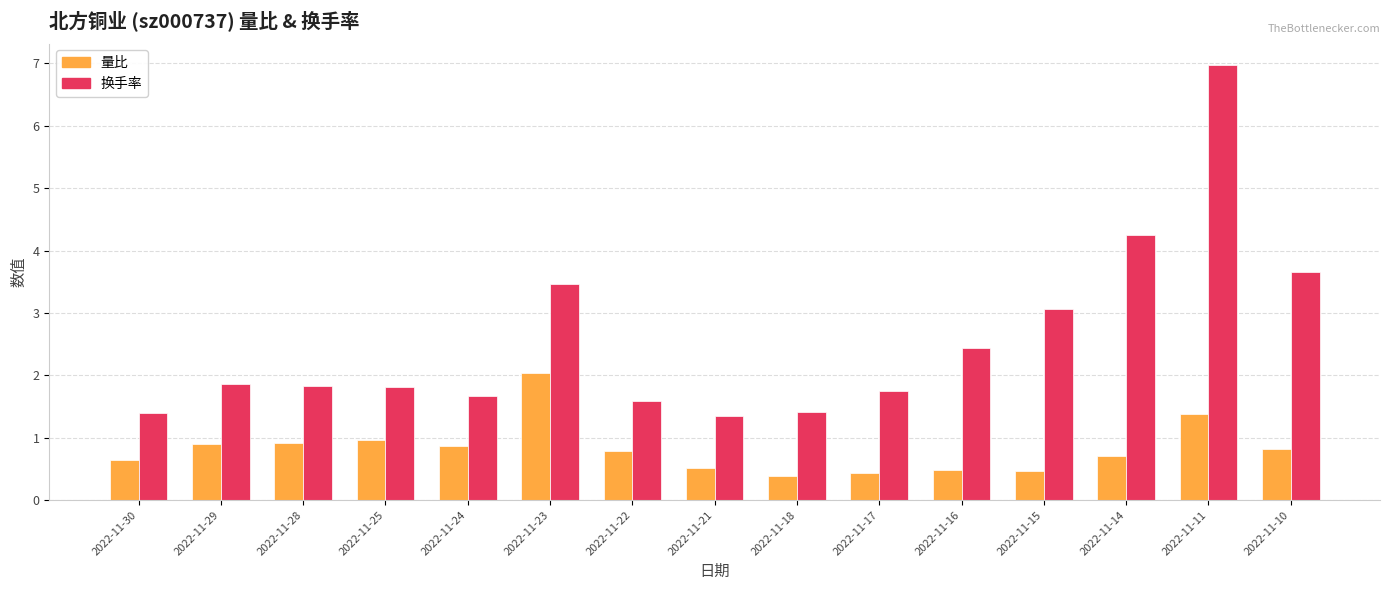

The 换手率 series shows 1.8 at 2022-11-25. True or false?

True